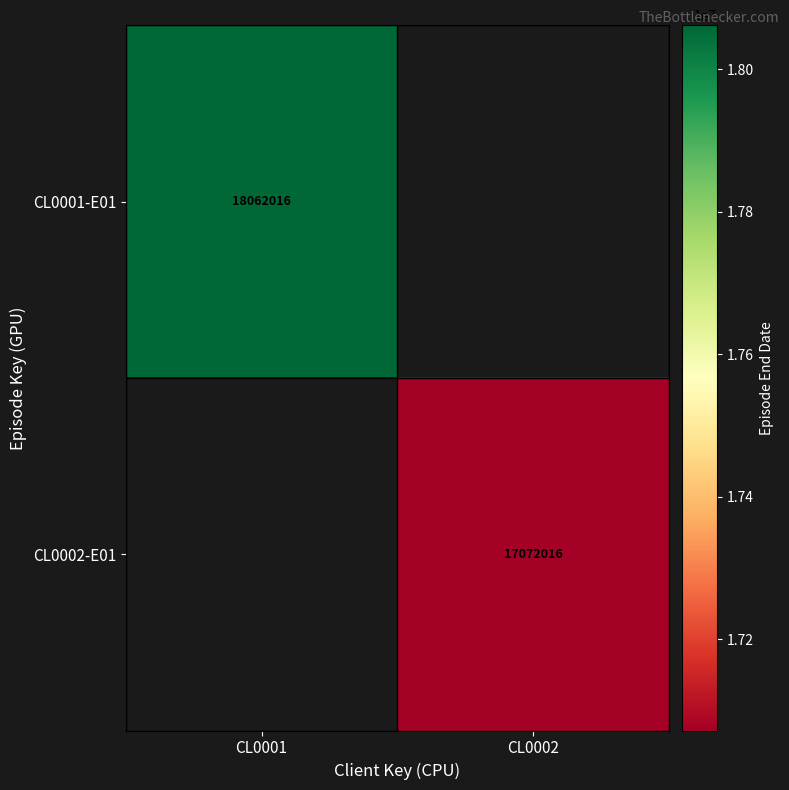

The value of CL0001-E01 at CL0001 is 18062016. True or false?

True